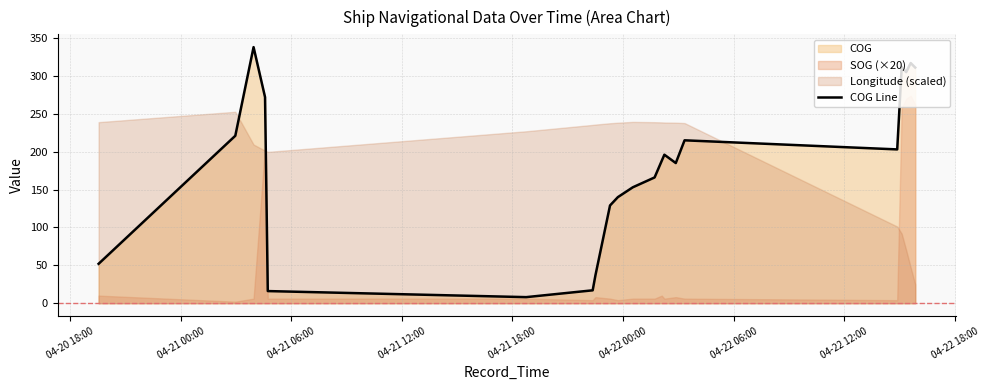

What is the lowest value of the COG Line series?

8